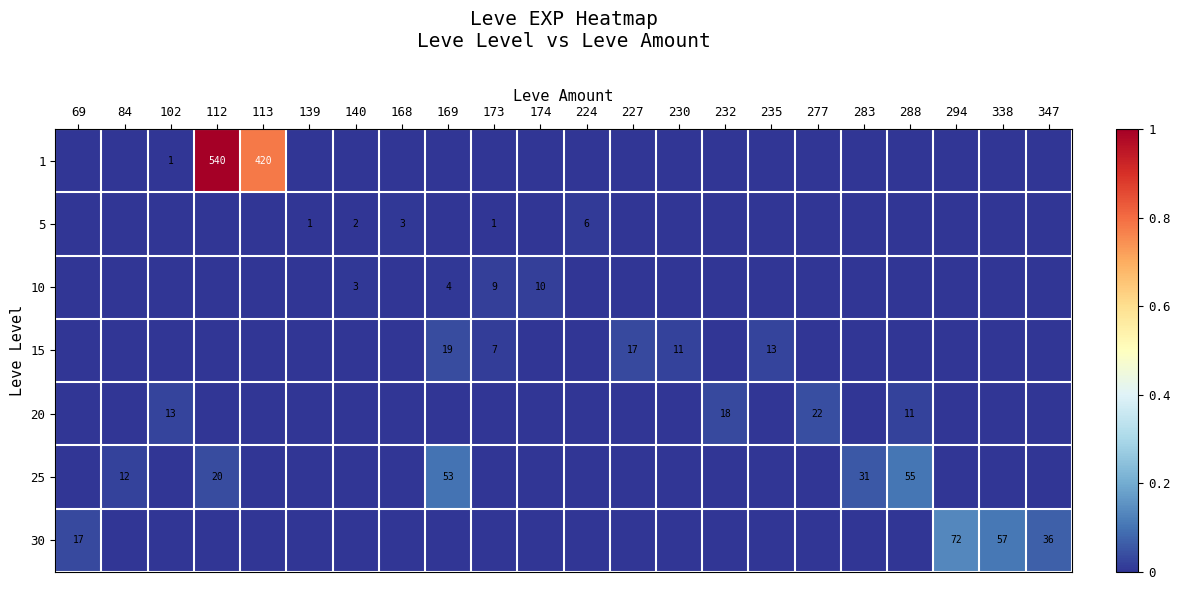

The value of 20 at 102 is 13. True or false?

True